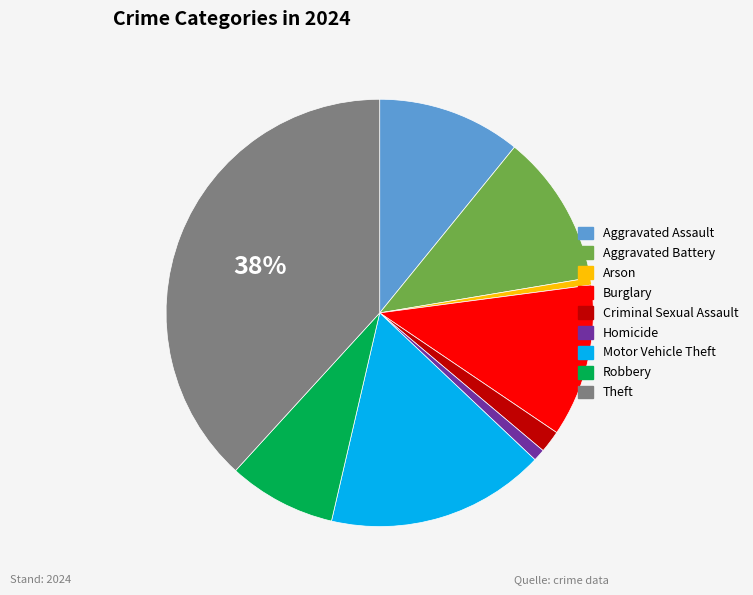

To the nearest percent, what portion does Aggravated Battery represent?

11%